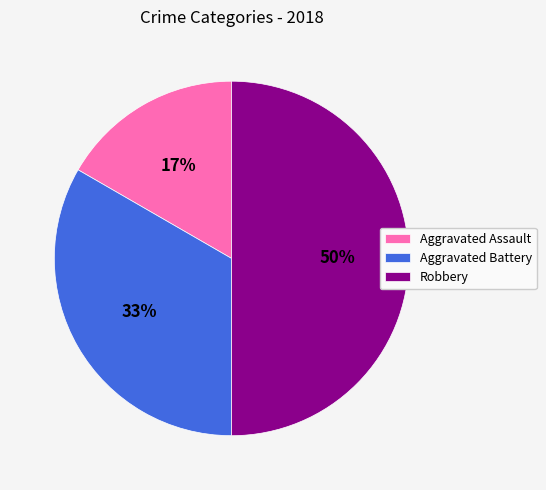

The Aggravated Assault slice represents 4% of the pie. True or false?

False